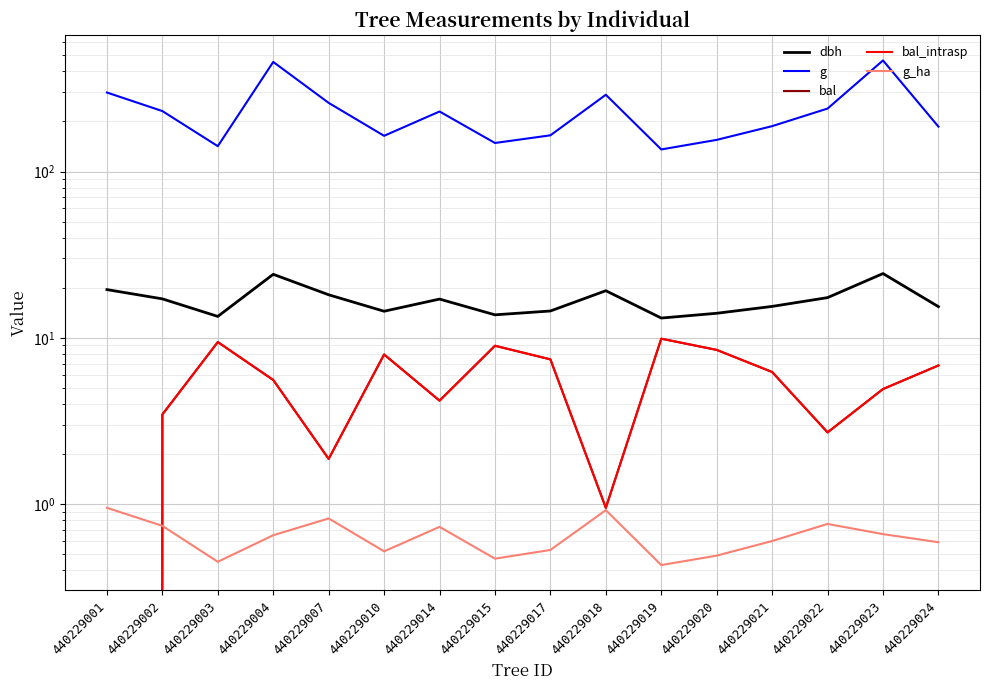

True or false: g and bal intersect in this chart.

False